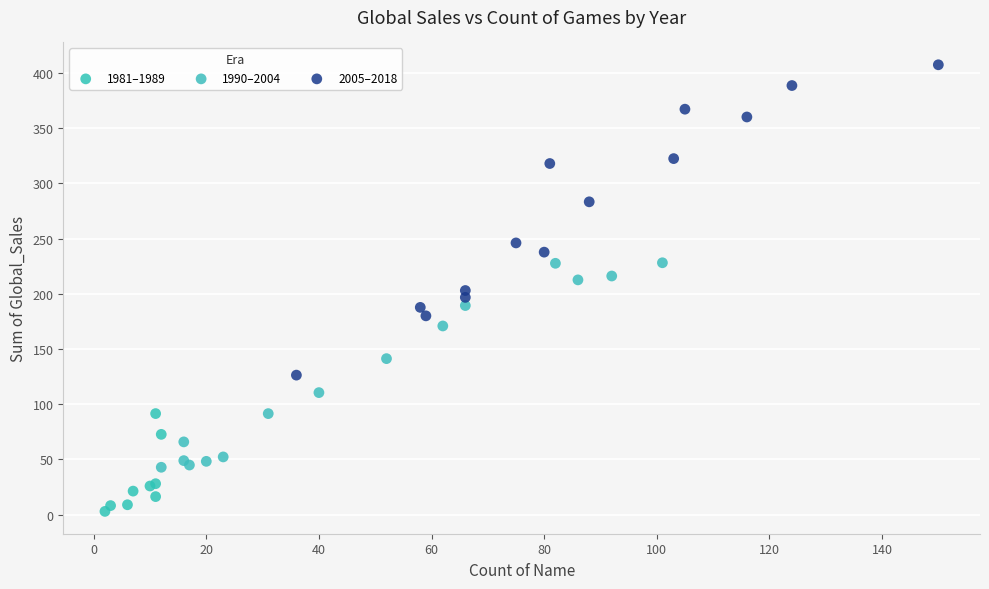

Which series reaches the minimum Y coordinate?

1981–1989